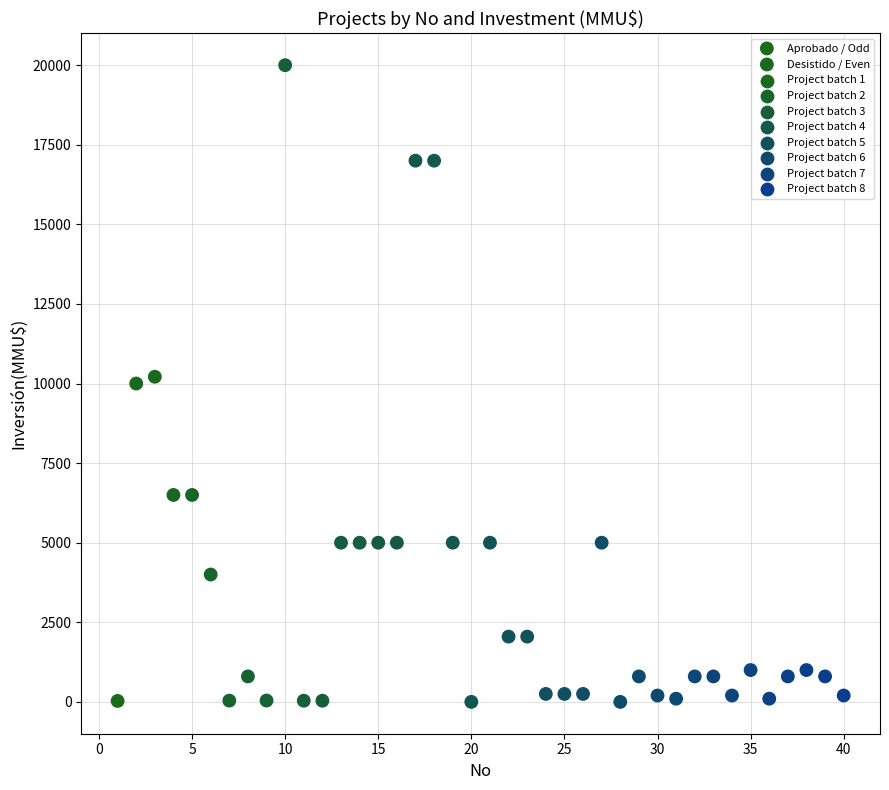

Which series reaches the maximum Y coordinate?

Desistido / Even